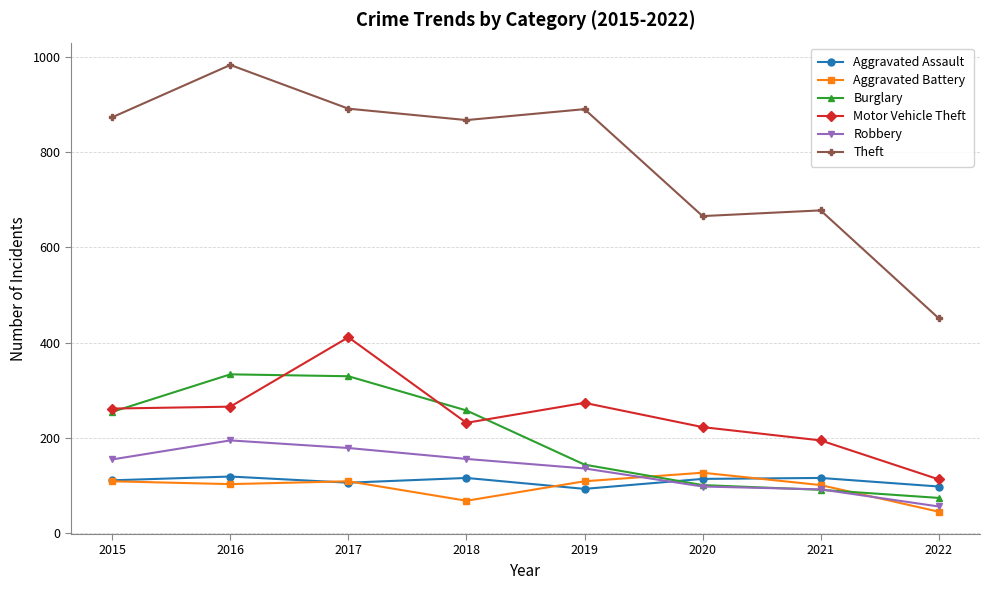

What is the difference between the highest and lowest values at 2015?

766